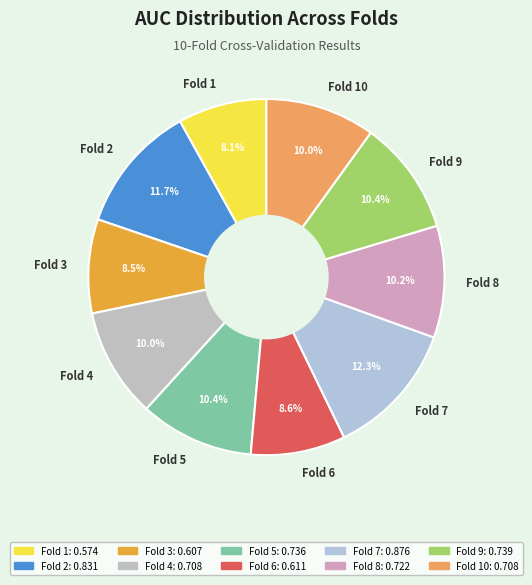

True or false: Fold 2 accounts for 20% of the total.

False